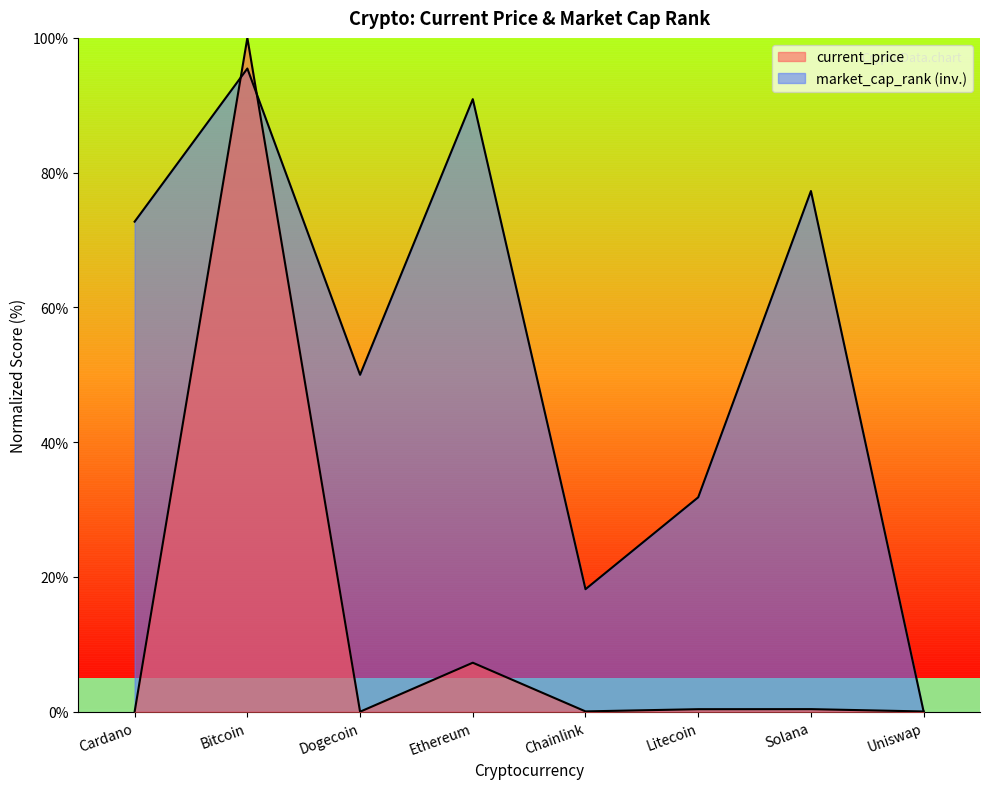

At how many categories does at least one series exceed 17?

7